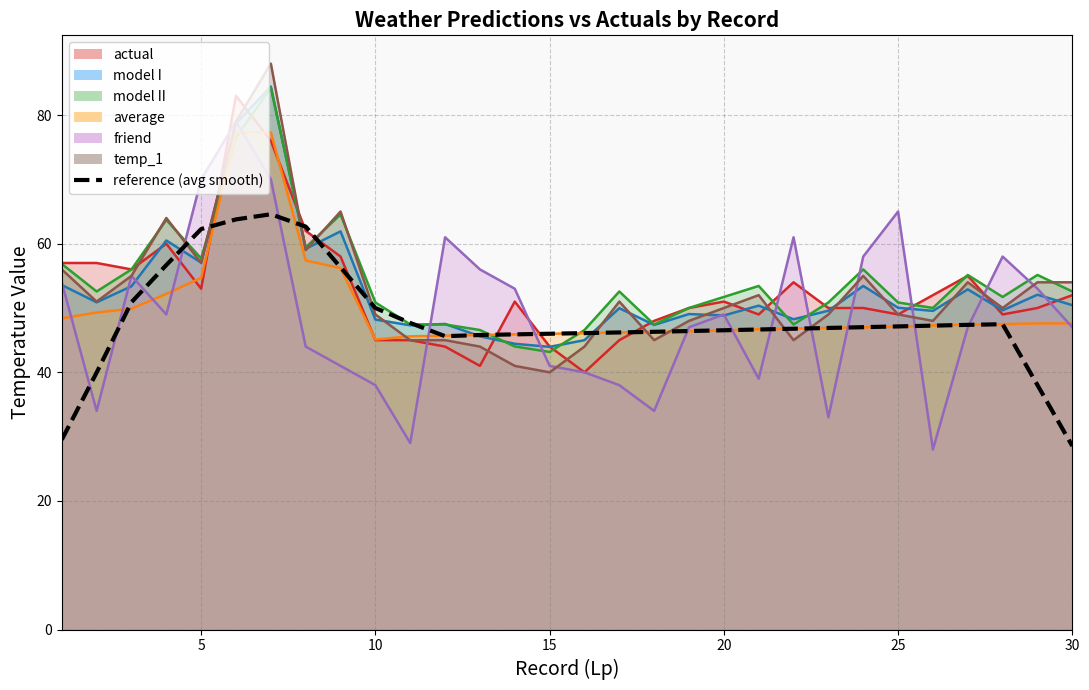

What is the average value?

48.1